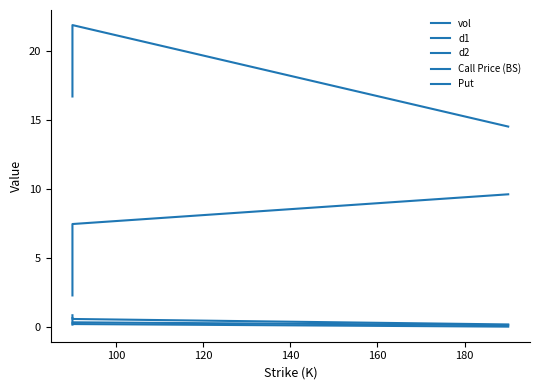

Does the chart display data point markers on the line(s)?

No